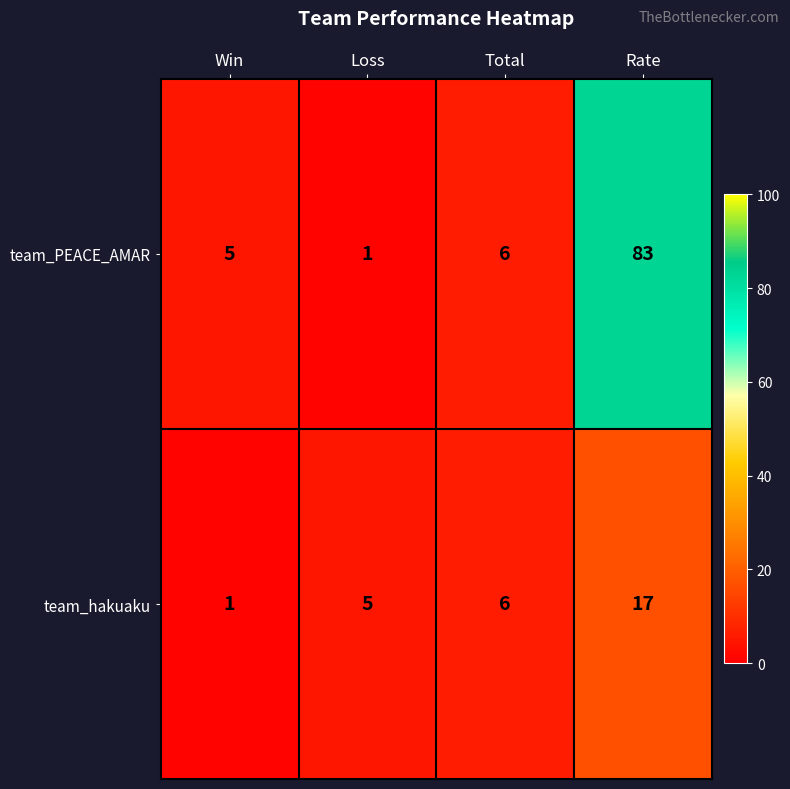

Count the number of categories in the chart.

4